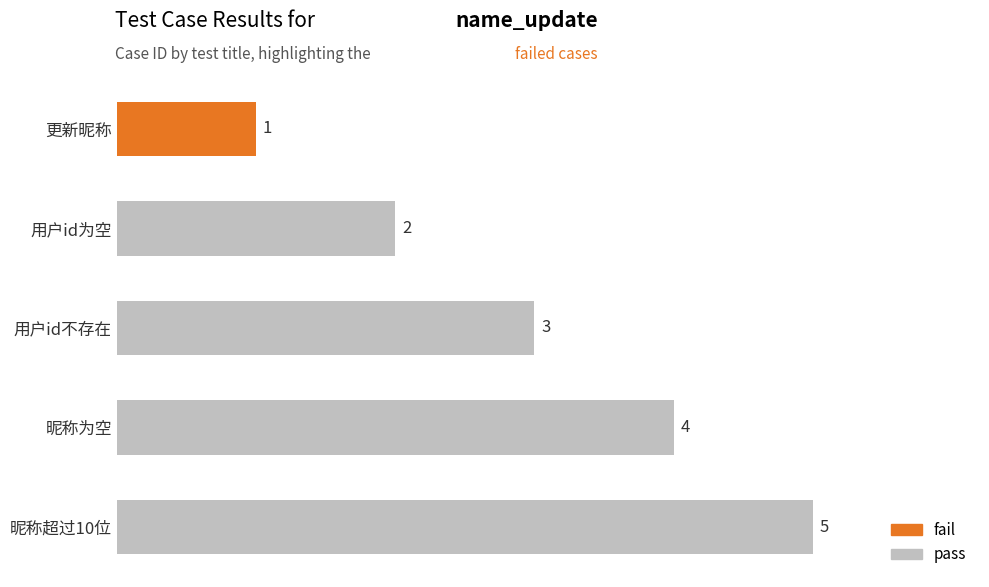

What is the maximum value shown in the chart?

5